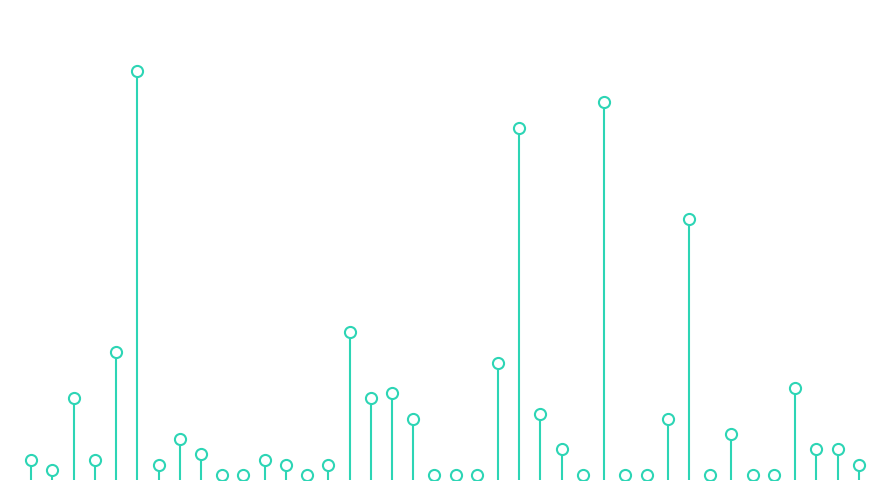

What is the change in value from Archer Heights to Avalon Park?

+1